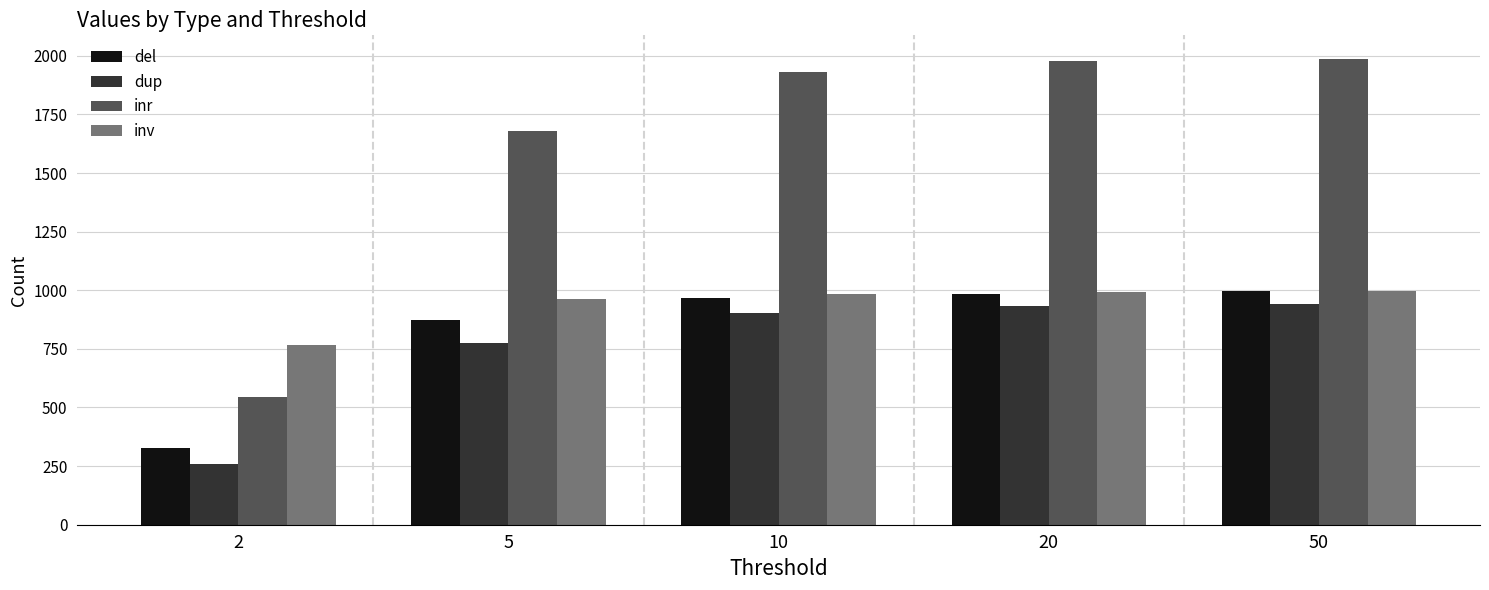

True or false: dup has a value of 260 at 2.

True